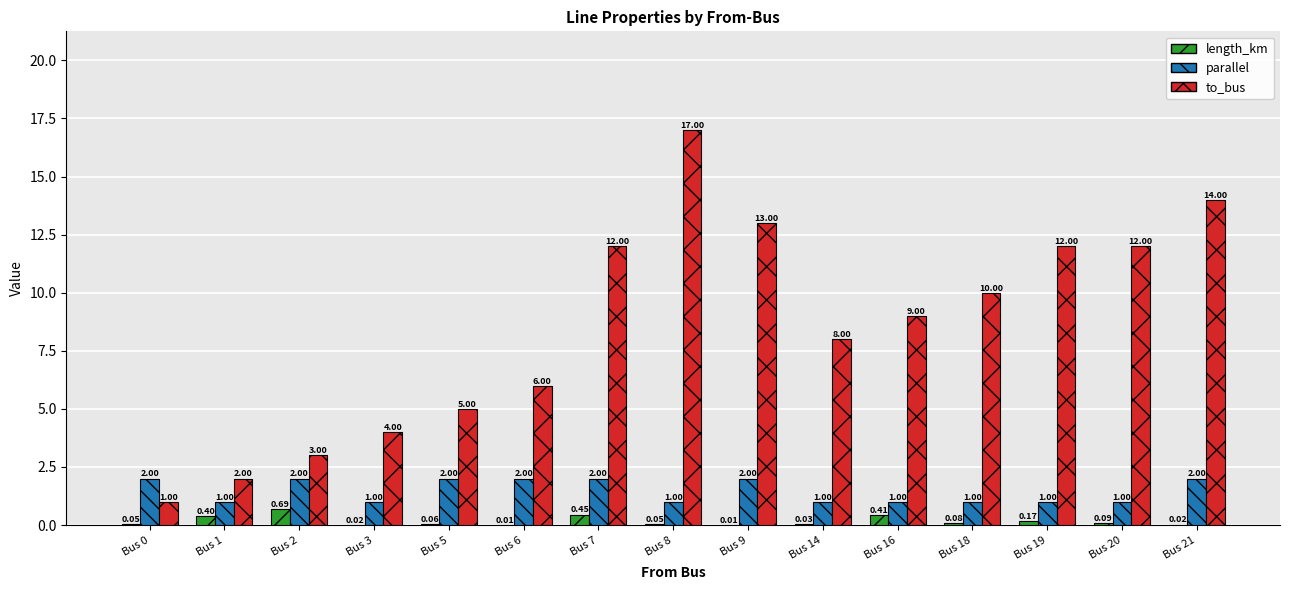

Are the bars grouped side by side (vs. stacked)?

Yes